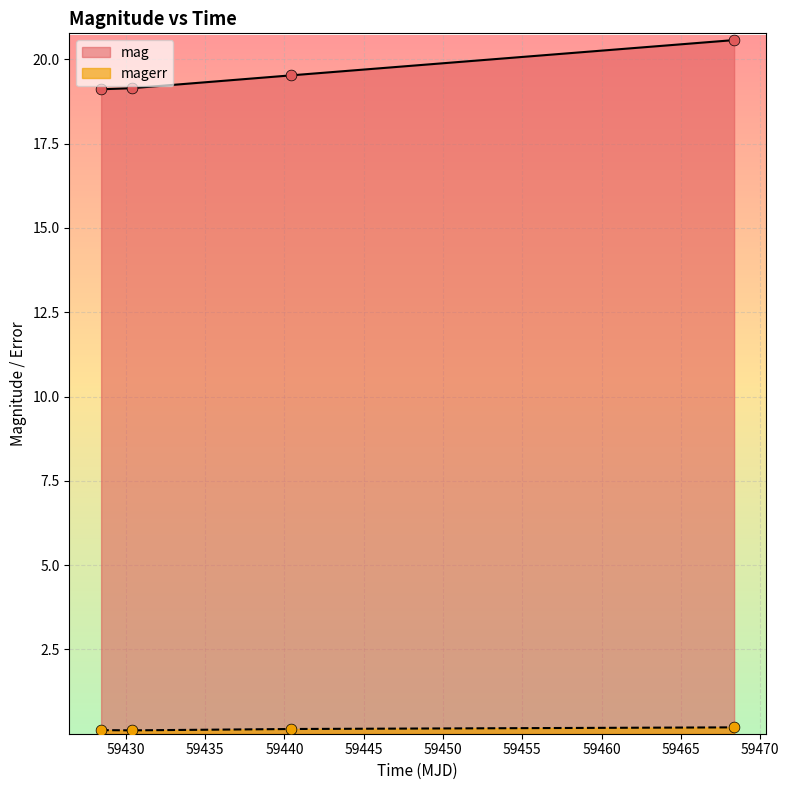

At which category is the sum across all series the highest?

59468.35991899995